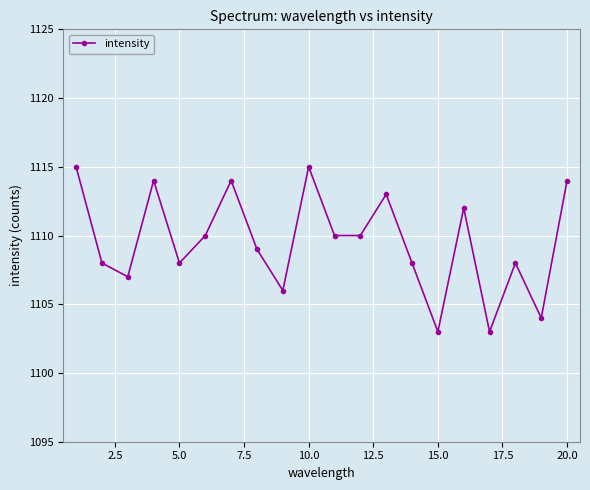

How many interior local peaks (higher than both neighbors) does the data have?

6